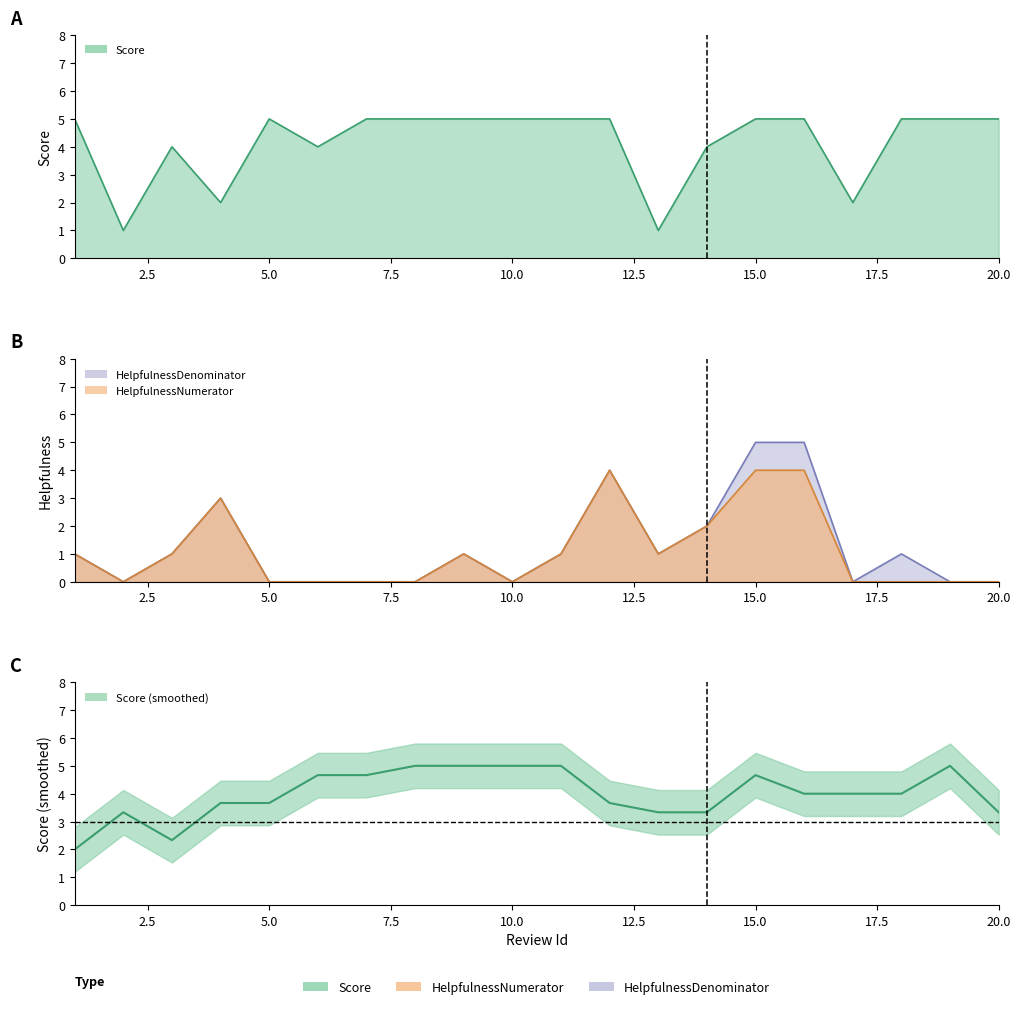

Which series has the largest range (max minus min)?

HelpfulnessDenominator